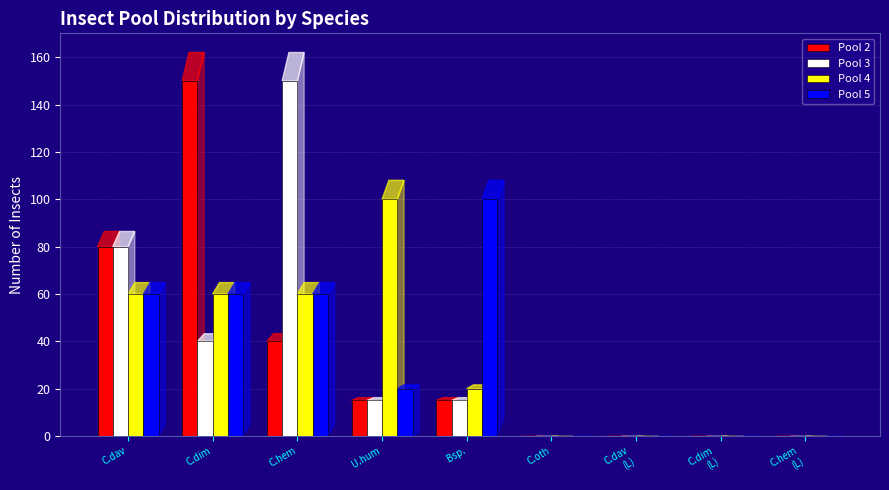

The value of Pool 4 at C.dim is 100. True or false?

False